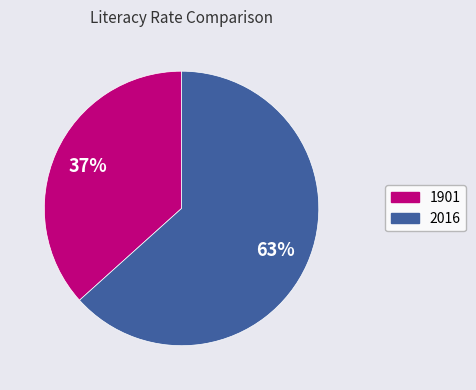

To the nearest percent, what portion does 1901 represent?

37%